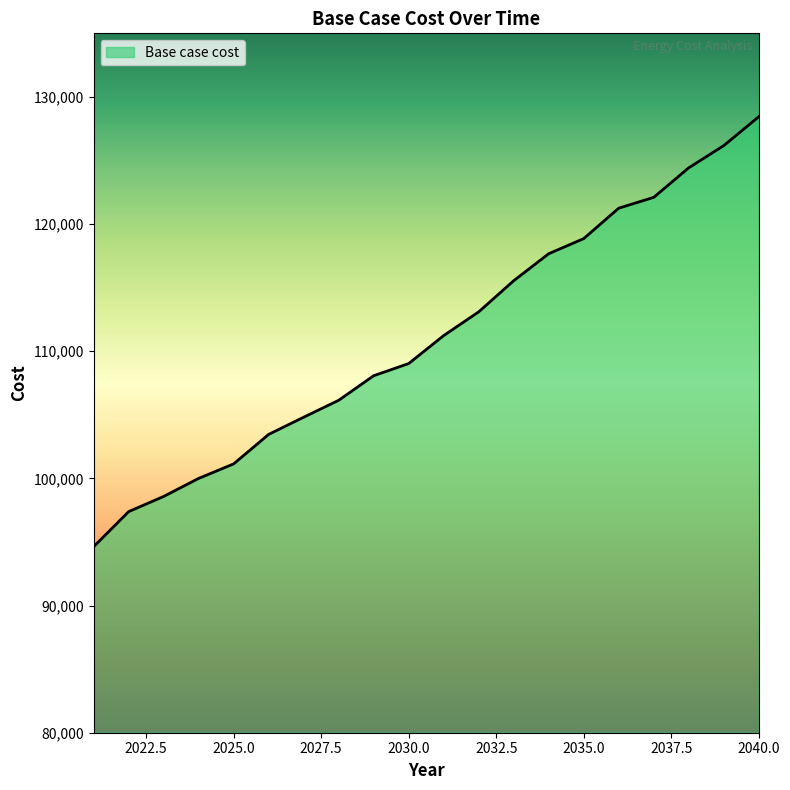

Does the chart display data point markers on the line(s)?

No